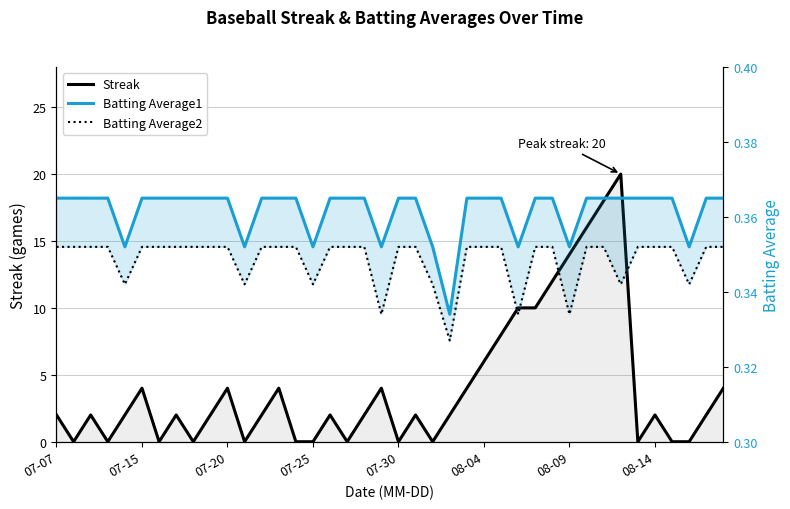

Reading left to right, transcribe all the data shown in this chart.

Streak: 2.0	0.0	2.0	0.0	2.0	4.0	0.0	2.0	0.0	2.0	4.0	0.0	2.0	4.0	0.0	0.0	2.0	0.0	2.0	4.0	0.0	2.0	0.0	2.0	4.0	6.0	8.0	10.0	10.0	12.0	14.0	16.0	18.0	20.0	0.0	2.0	0.0	0.0	2.0	4.0
Batting Average1: 0.4	0.4	0.4	0.4	0.4	0.4	0.4	0.4	0.4	0.4	0.4	0.4	0.4	0.4	0.4	0.4	0.4	0.4	0.4	0.4	0.4	0.4	0.4	0.3	0.4	0.4	0.4	0.4	0.4	0.4	0.4	0.4	0.4	0.4	0.4	0.4	0.4	0.4	0.4	0.4
Batting Average2: 0.4	0.4	0.4	0.4	0.3	0.4	0.4	0.4	0.4	0.4	0.4	0.3	0.4	0.4	0.4	0.3	0.4	0.4	0.4	0.3	0.4	0.4	0.3	0.3	0.4	0.4	0.4	0.3	0.4	0.4	0.3	0.4	0.4	0.3	0.4	0.4	0.4	0.3	0.4	0.4